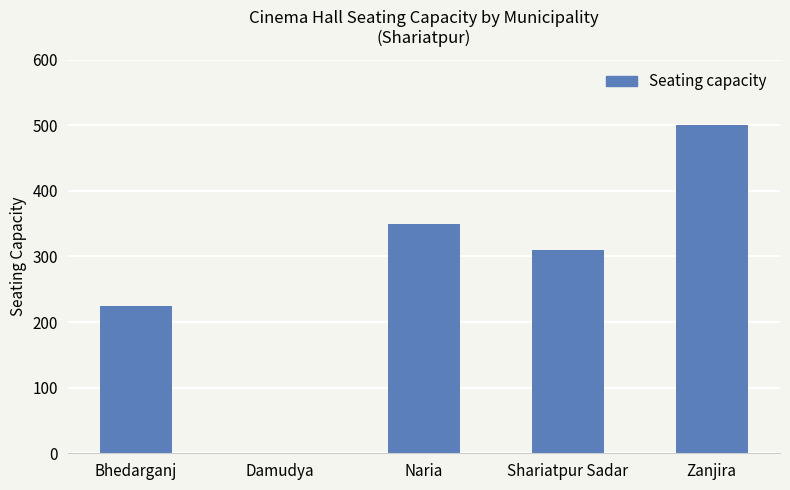

Reading left to right, extract all data points from this chart.

Bhedarganj=225	Damudya=0	Naria=350	Shariatpur Sadar=310	Zanjira=500